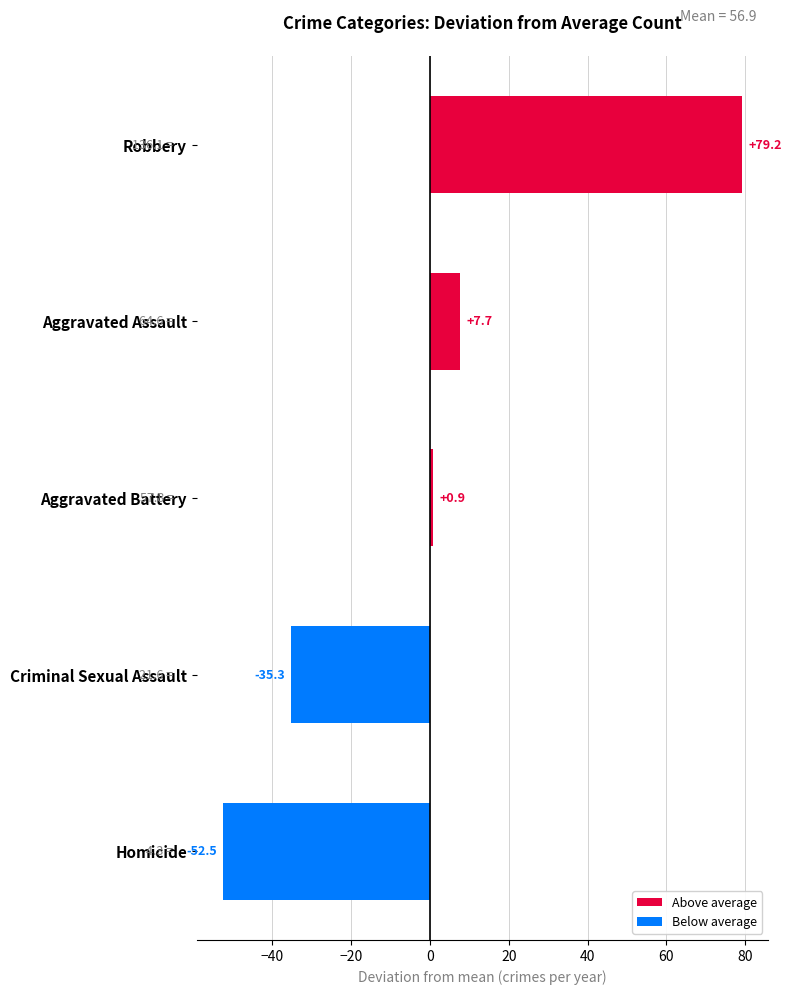

What is the maximum value shown in the chart?

79.2